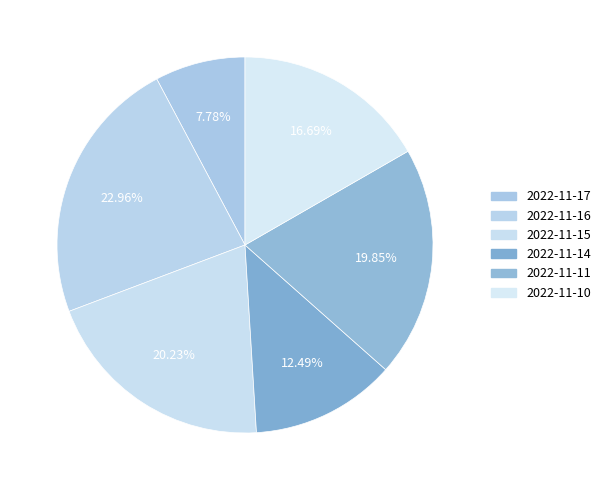

What is the change in value from 2022-11-14 to 2022-11-11?

+4711